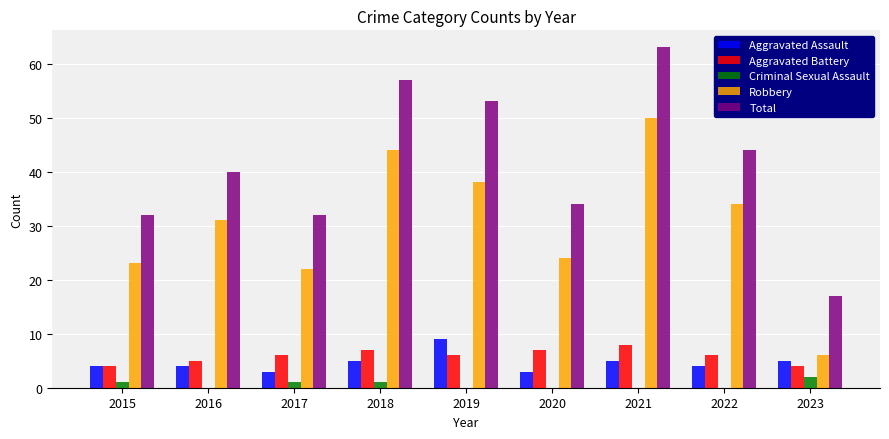

Reading left to right, transcribe all the data shown in this chart.

Aggravated Assault: 4	4	3	5	9	3	5	4	5
Aggravated Battery: 4	5	6	7	6	7	8	6	4
Criminal Sexual Assault: 1	0	1	1	0	0	0	0	2
Robbery: 23	31	22	44	38	24	50	34	6
Total: 32	40	32	57	53	34	63	44	17